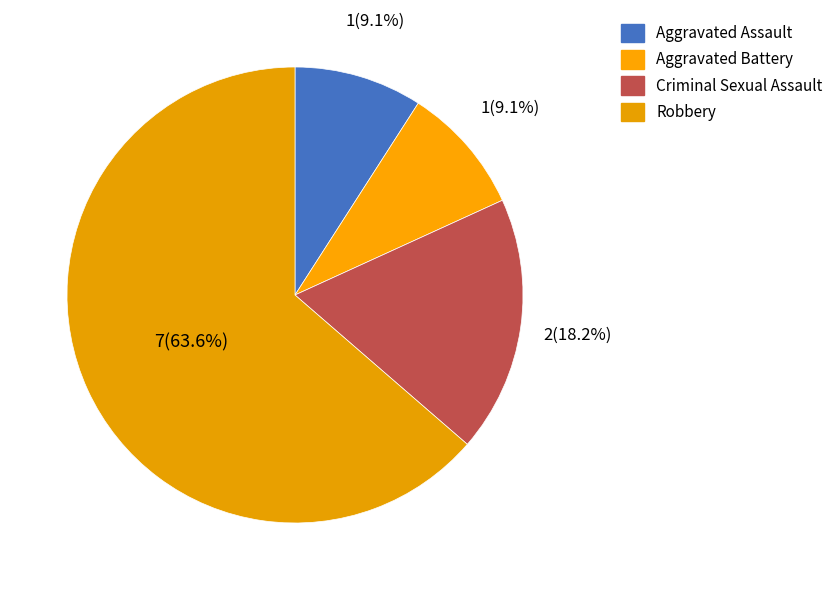

To the nearest percent, what is the combined percentage of Criminal Sexual Assault and Robbery?

82%